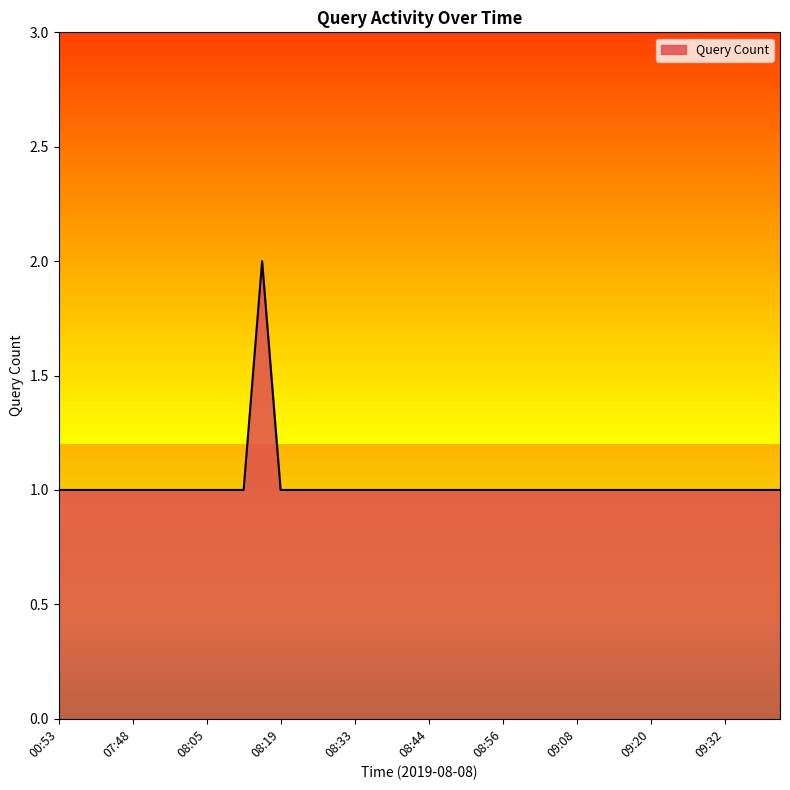

What is the label of the 23rd point from the left?

08:50